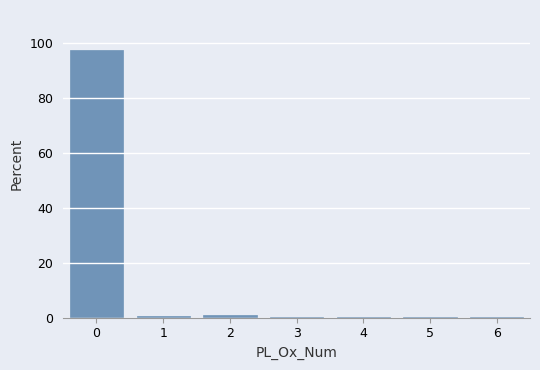

Reading left to right, transcribe this chart: for each bar, give the range it covers on the x-axis and its height. The values are not printed on the chart, so give them approximately, as read against the axis.

-0.5 to 0.5: 98
0.5 to 1.5: under 2
1.5 to 2.5: under 2
2.5 to 3.5: under 2
3.5 to 4.5: under 2
4.5 to 5.5: under 2
5.5 to 6.5: under 2